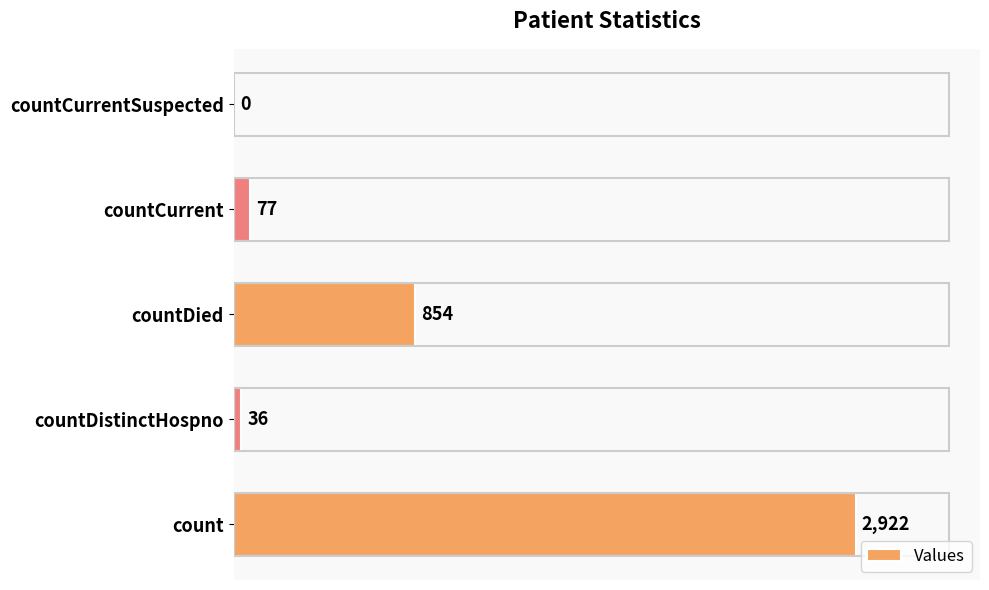

At which label is the value closest to 1461?

countDied